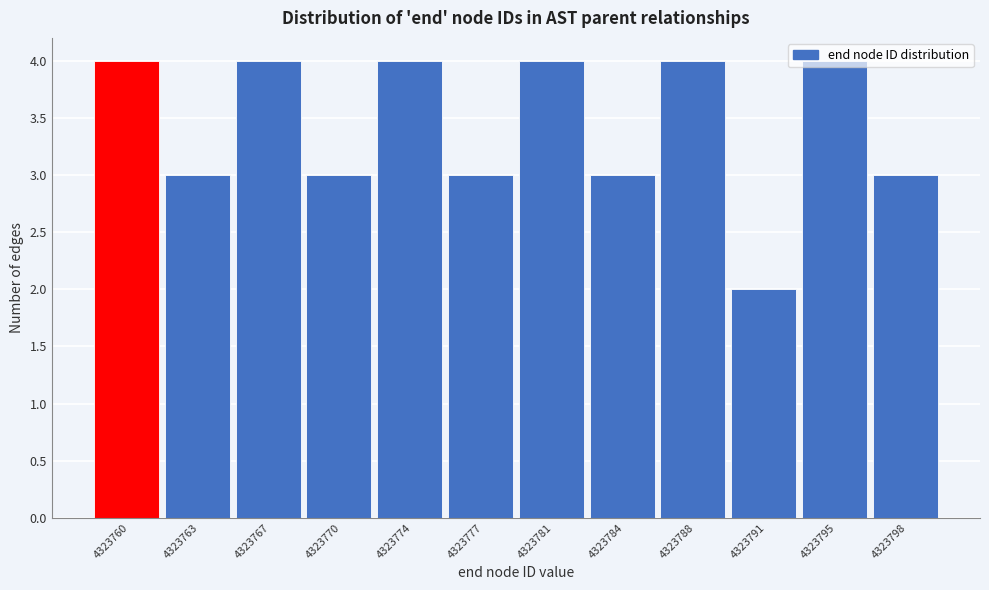

What is the sum of the values at 4323767 and 4323781?

8